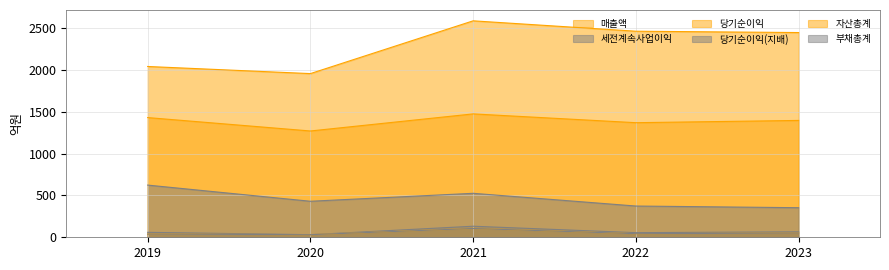

What is the sum of all 매출액 values?

11481